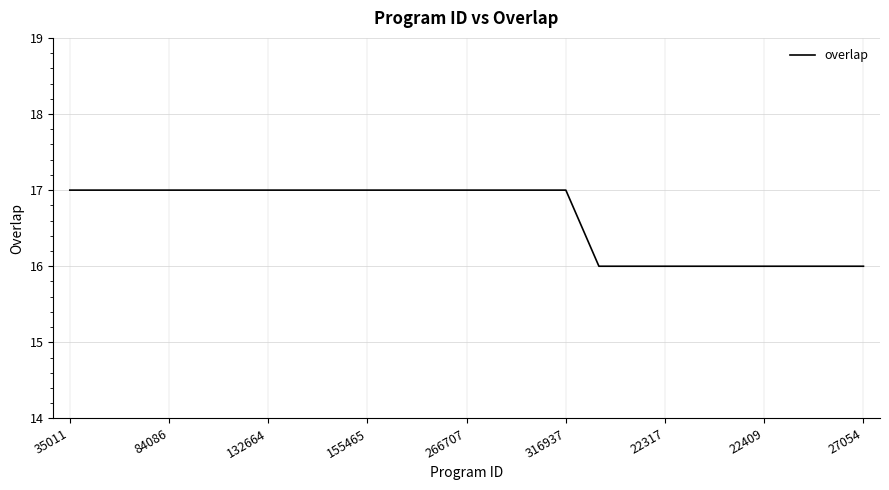

What is the greatest value displayed?

17